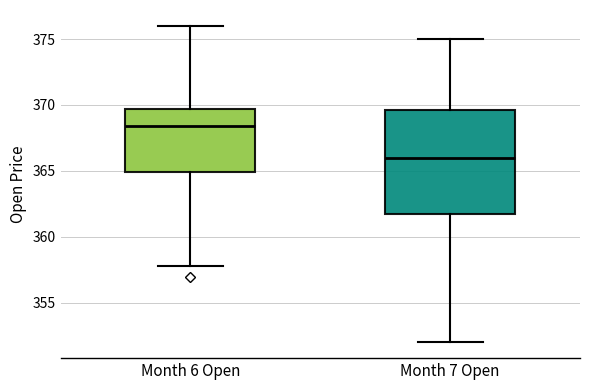

Reading left to right, transcribe this box plot: for each box, give where its median line is, the range the box spans, and where its two whiskers end, as read against the y-axis. The values are not printed on the chart, so give them approximately, as read against the axis.

Month 6 Open: median 368.5, box 365.0 to 369.5, whiskers 358.0 to 376.0
Month 7 Open: median 366.0, box 362.0 to 369.5, whiskers 352.0 to 375.0